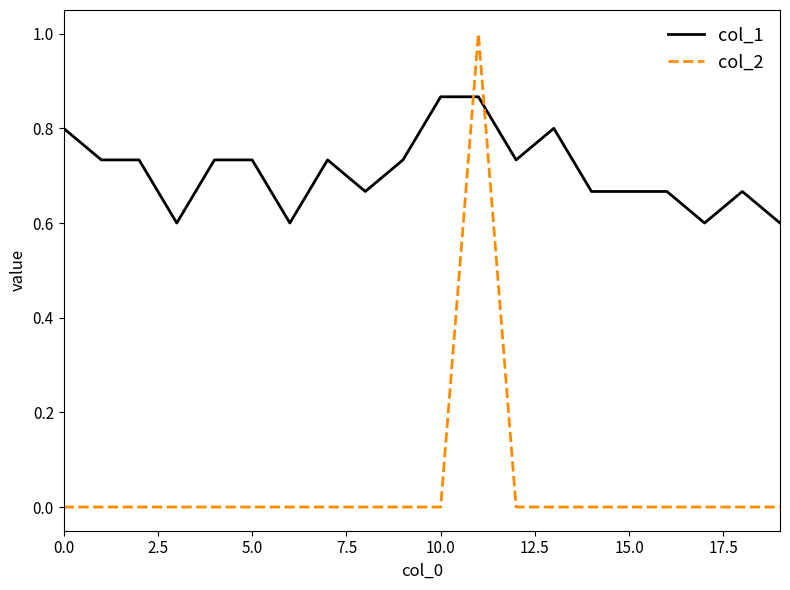

Which series has the largest range (max minus min)?

col_2